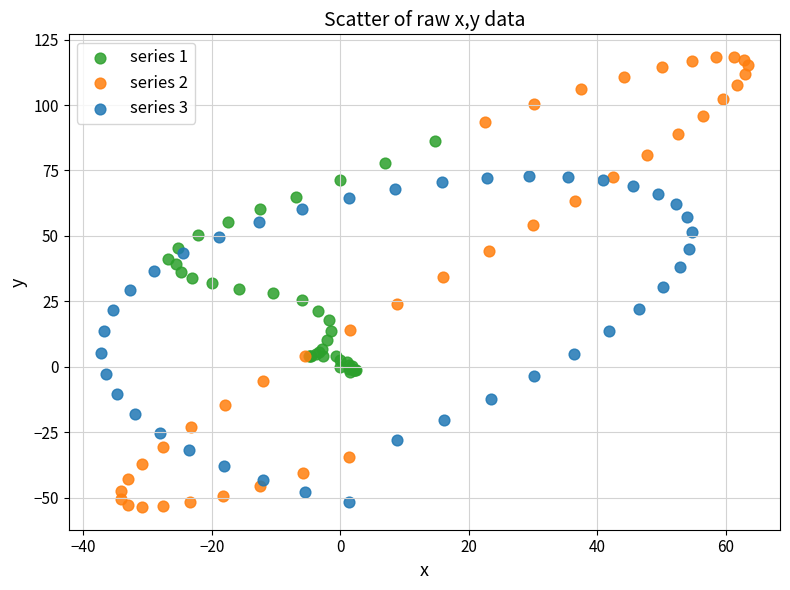

Which series reaches the maximum Y coordinate?

series 2